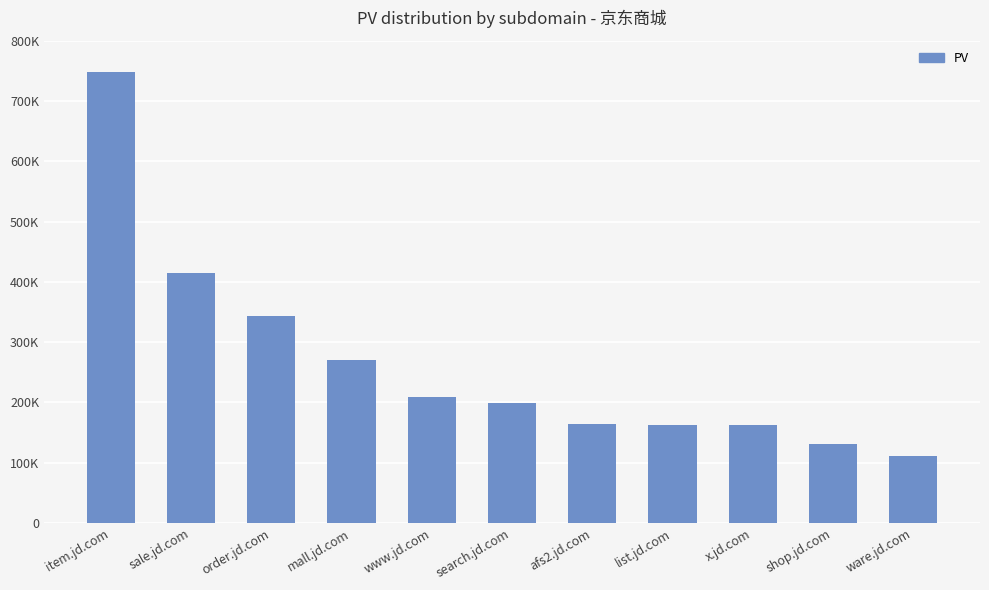

The chart shows a value of 163132 at x.jd.com. True or false?

True